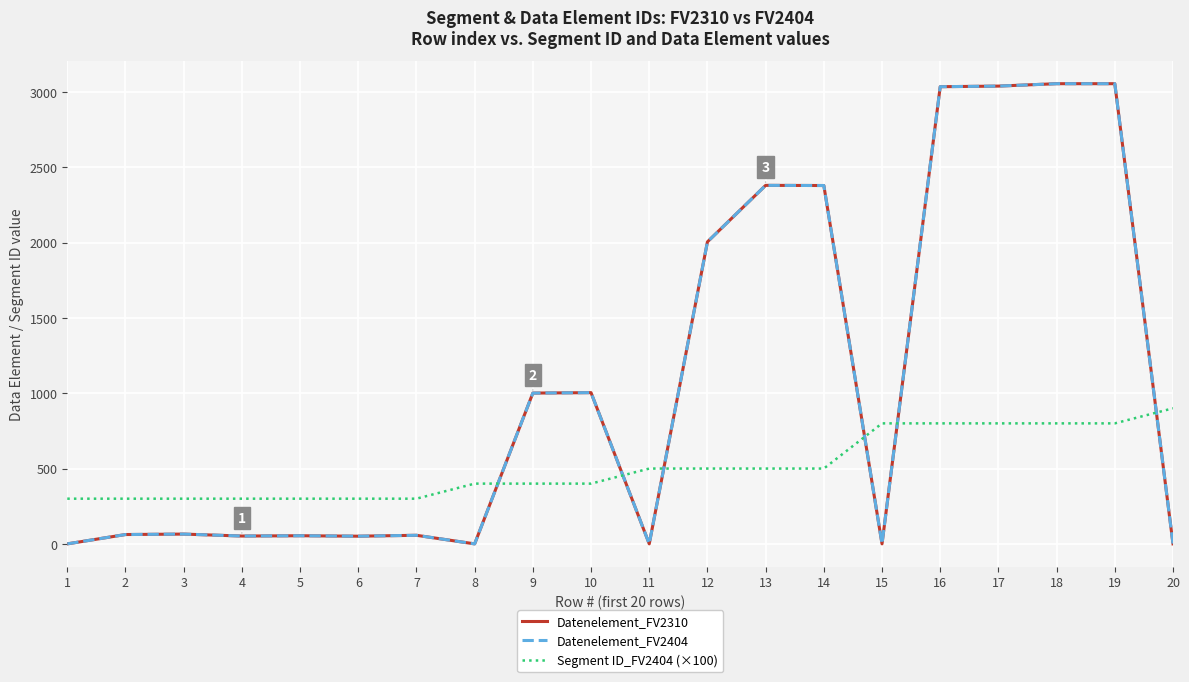

Between 13 and 4, which is larger?

13